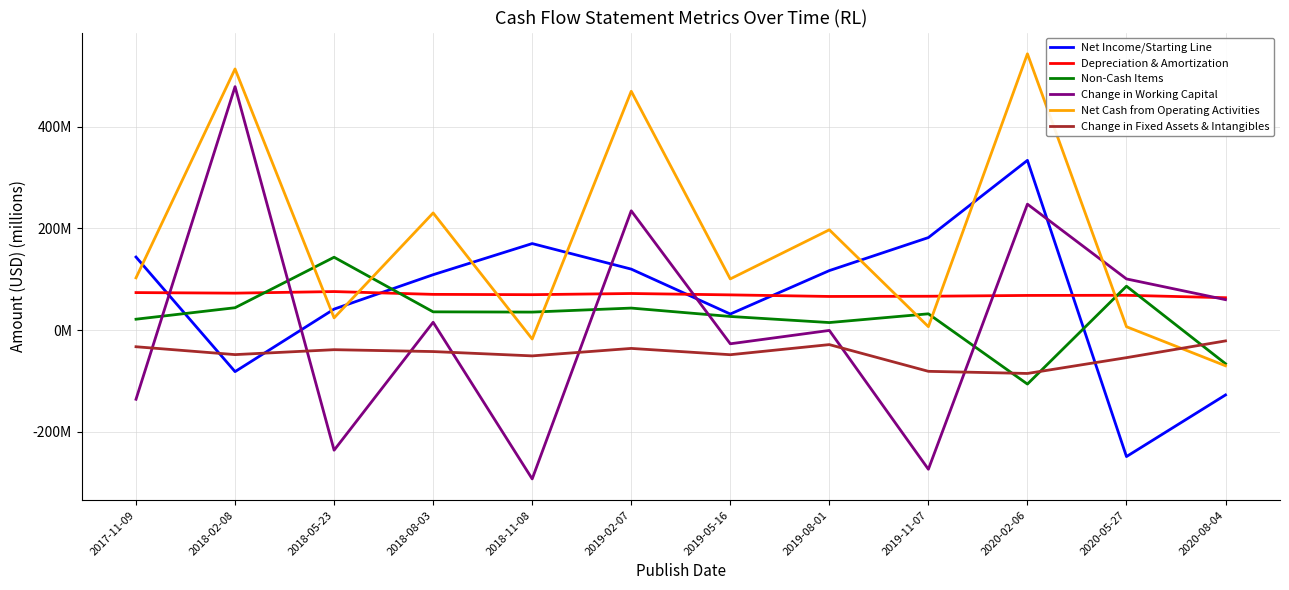

True or false: Depreciation & Amortization has more than 0 points higher than both neighbors.

True